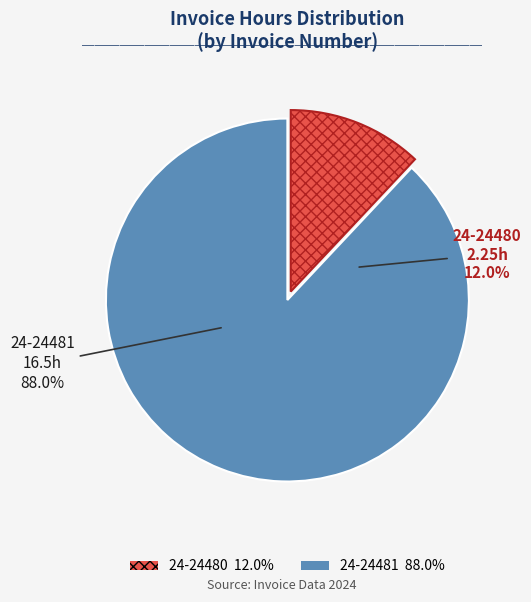

To the nearest percent, what percentage of the pie is 24-24481?

88%